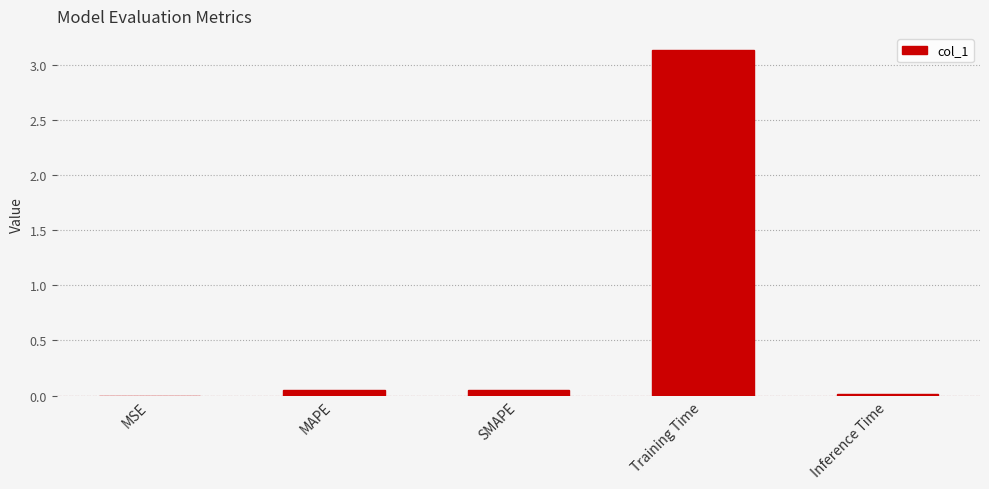

Between MAPE and Training Time, which is larger?

Training Time